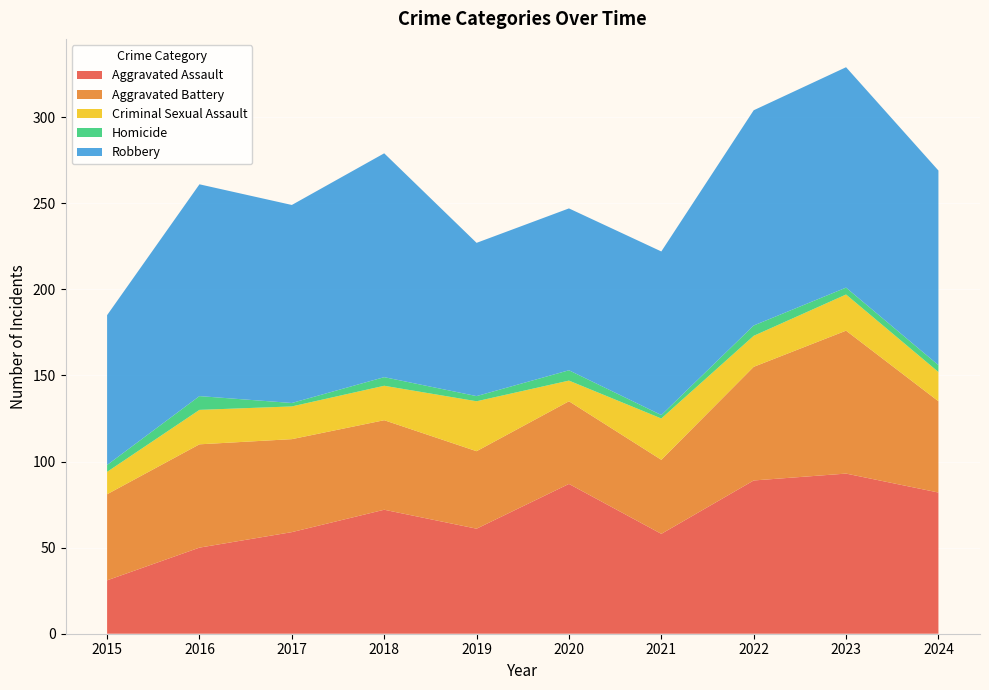

Reading left to right, list all the values displayed in this chart.

Aggravated Assault: 2015=31	2016=50	2017=59	2018=72	2019=61	2020=87	2021=58	2022=89	2023=93	2024=82
Aggravated Battery: 2015=50	2016=60	2017=54	2018=52	2019=45	2020=48	2021=43	2022=66	2023=83	2024=53
Criminal Sexual Assault: 2015=13	2016=20	2017=19	2018=20	2019=29	2020=12	2021=24	2022=18	2023=21	2024=17
Homicide: 2015=4	2016=8	2017=2	2018=5	2019=3	2020=6	2021=2	2022=6	2023=4	2024=4
Robbery: 2015=87	2016=123	2017=115	2018=130	2019=89	2020=94	2021=95	2022=125	2023=128	2024=113